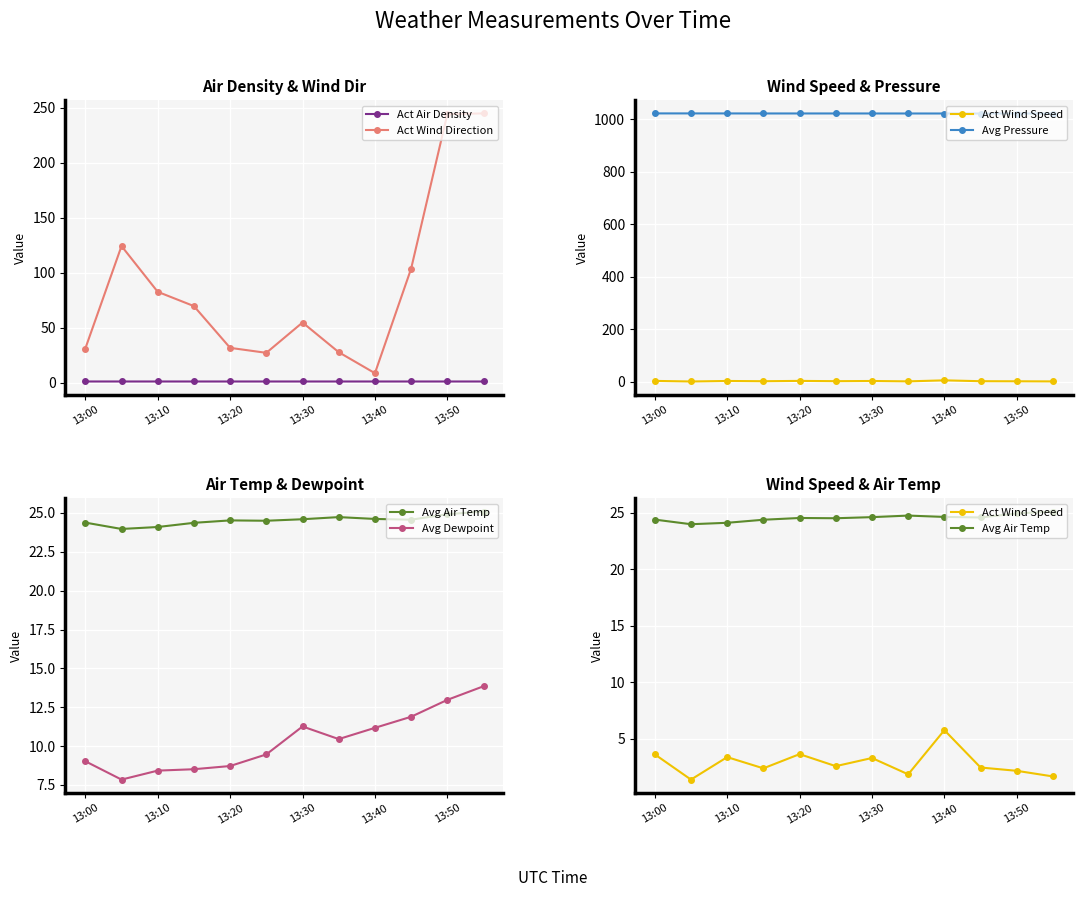

True or false: Act Wind Direction has more than 0 points higher than both neighbors.

True